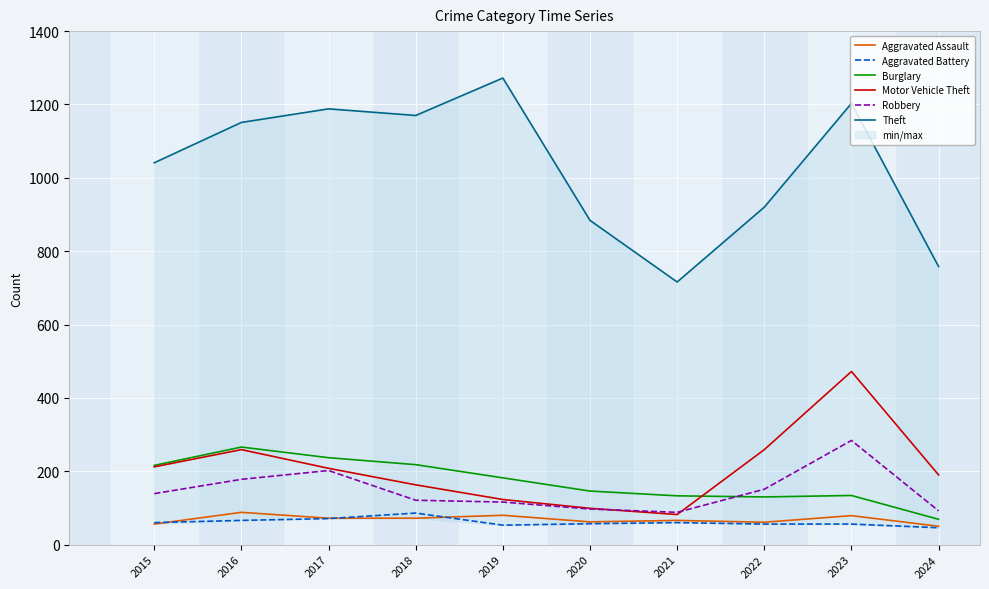

What is the value of the Aggravated Battery point at the 9th from the left?

56